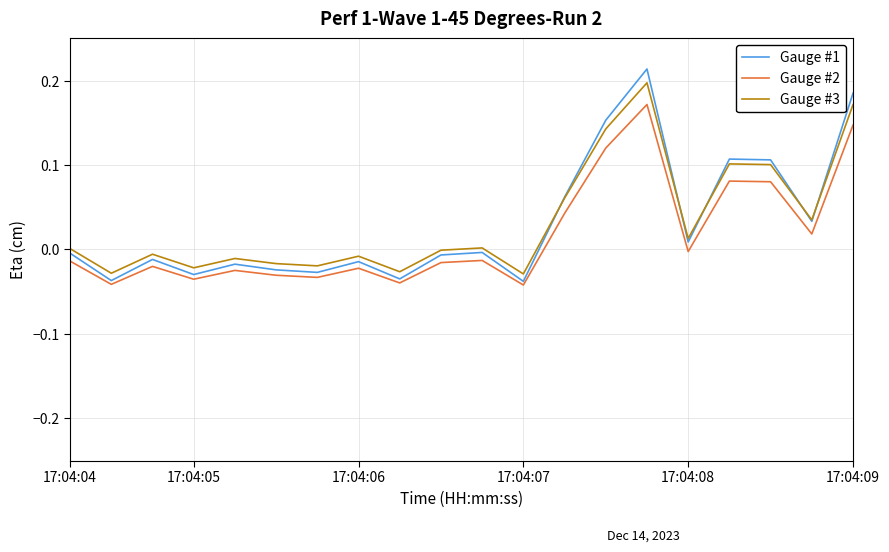

True or false: Gauge #2 and Gauge #3 cross at least once.

False